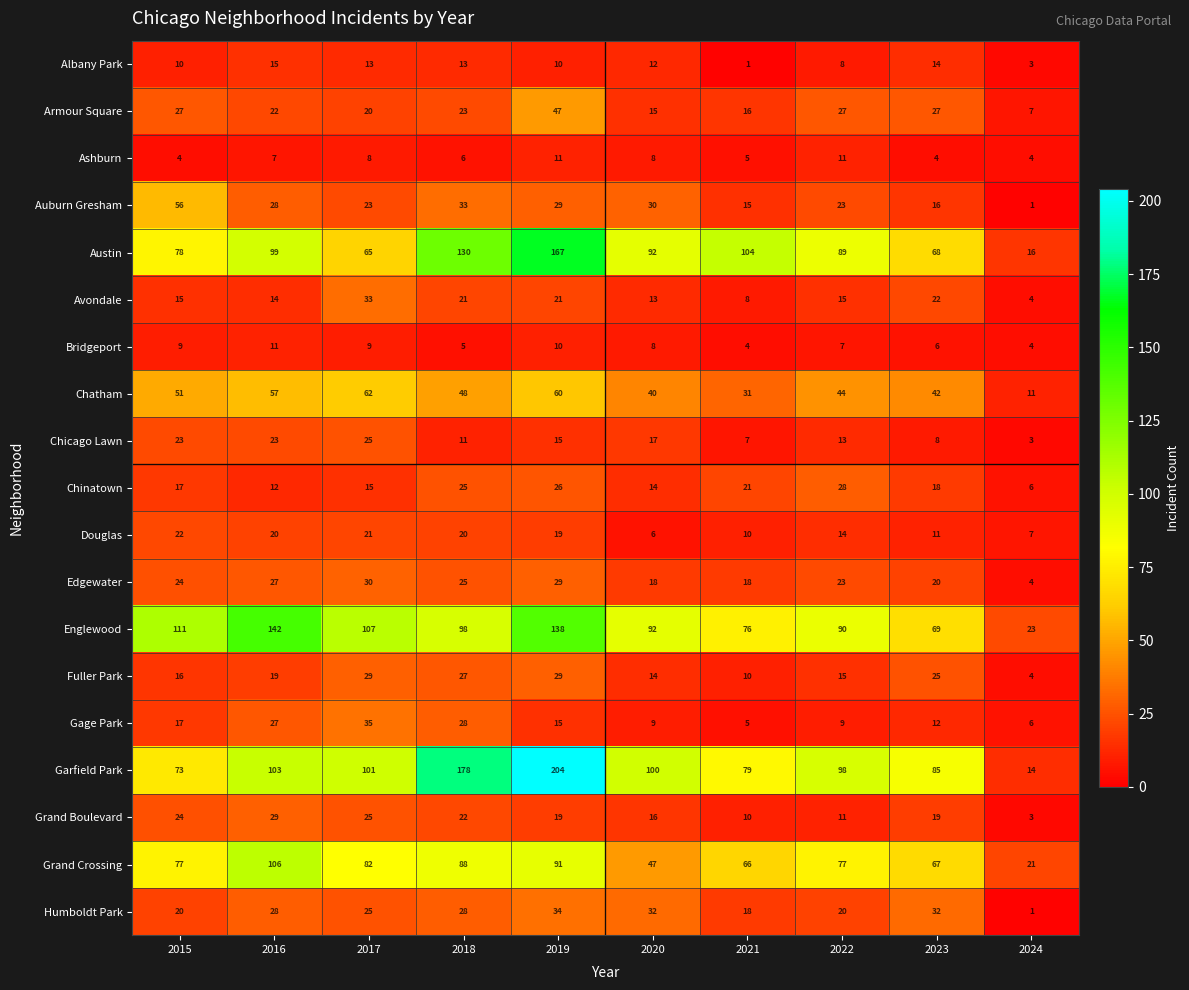

True or false: Chicago Lawn has a value of 11 at 2018.

True